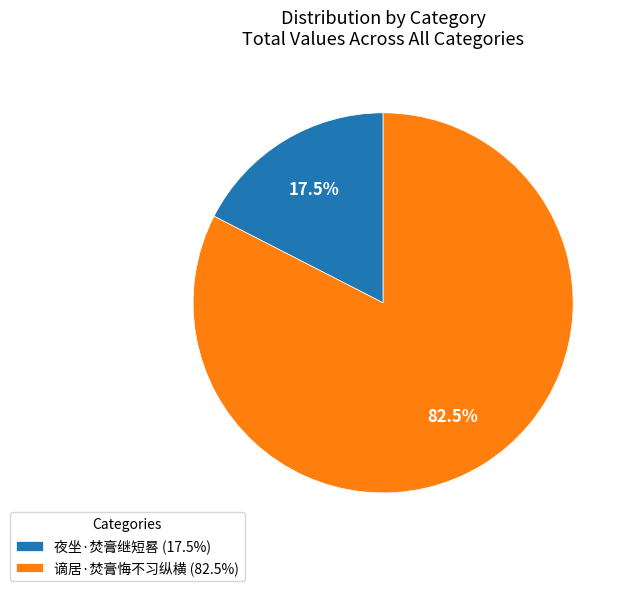

Which slice represents more than half of the pie?

谪居·焚膏悔不习纵横